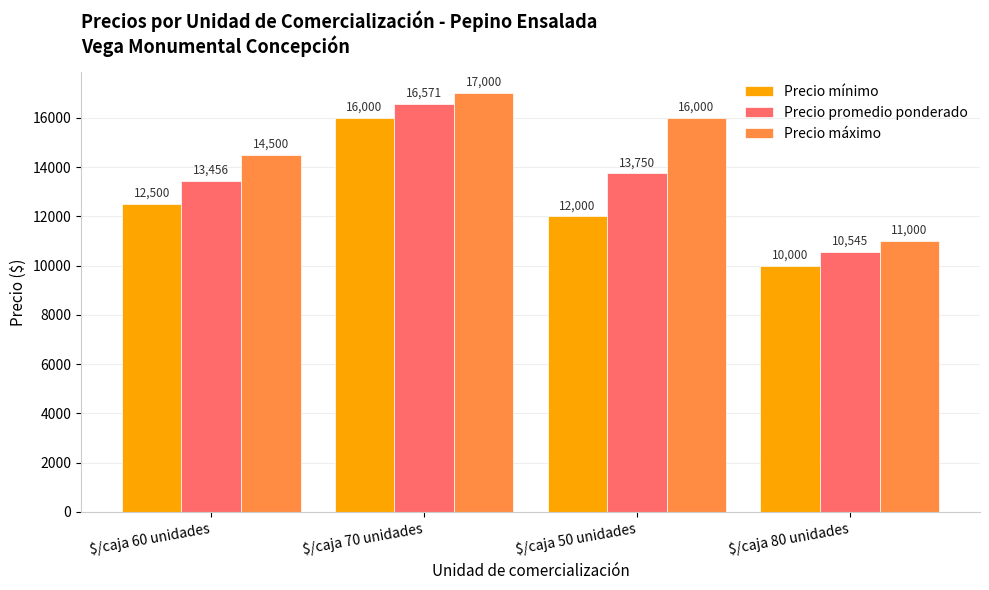

Between $/caja 50 unidades and $/caja 80 unidades, which series saw the biggest shift?

Precio máximo